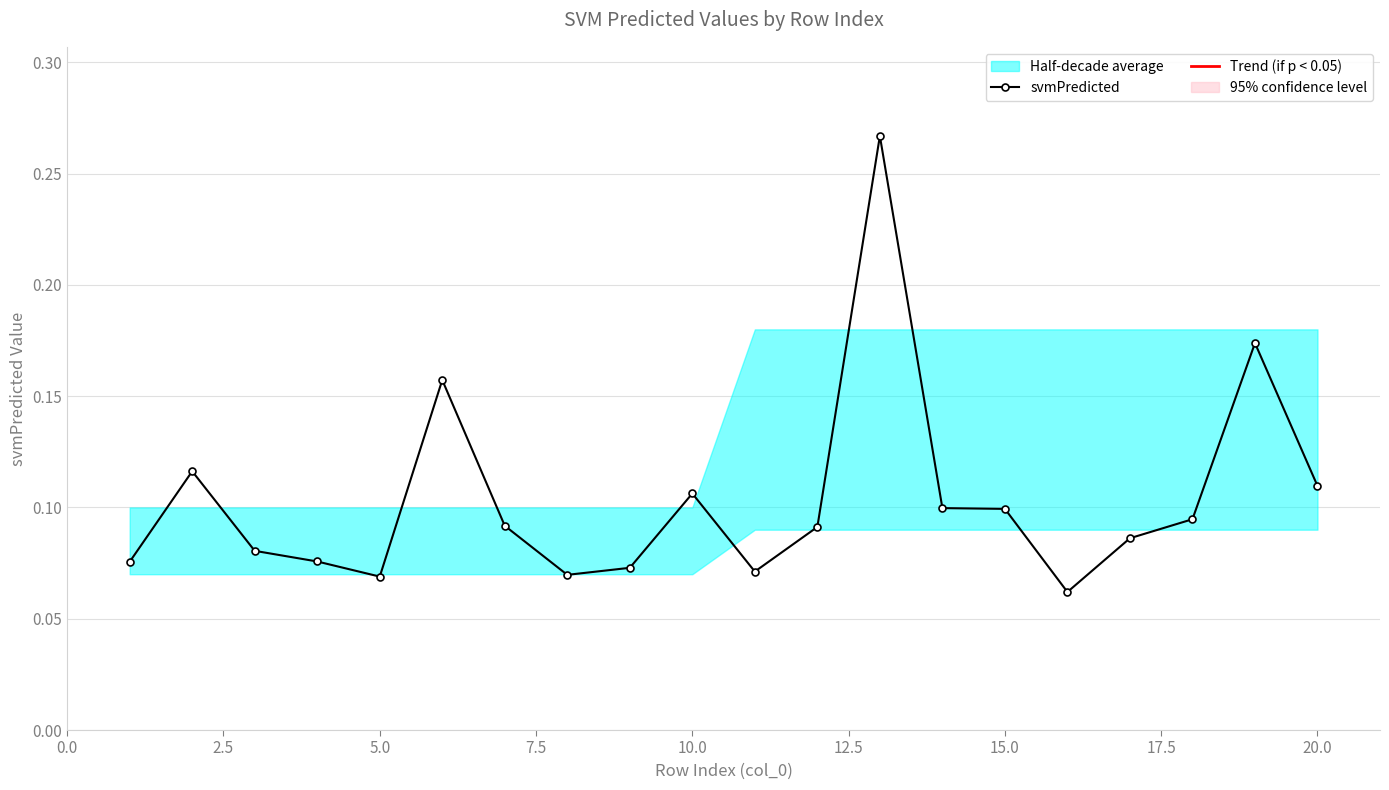

Is it true that the value at 15.0 is 0.1?

False